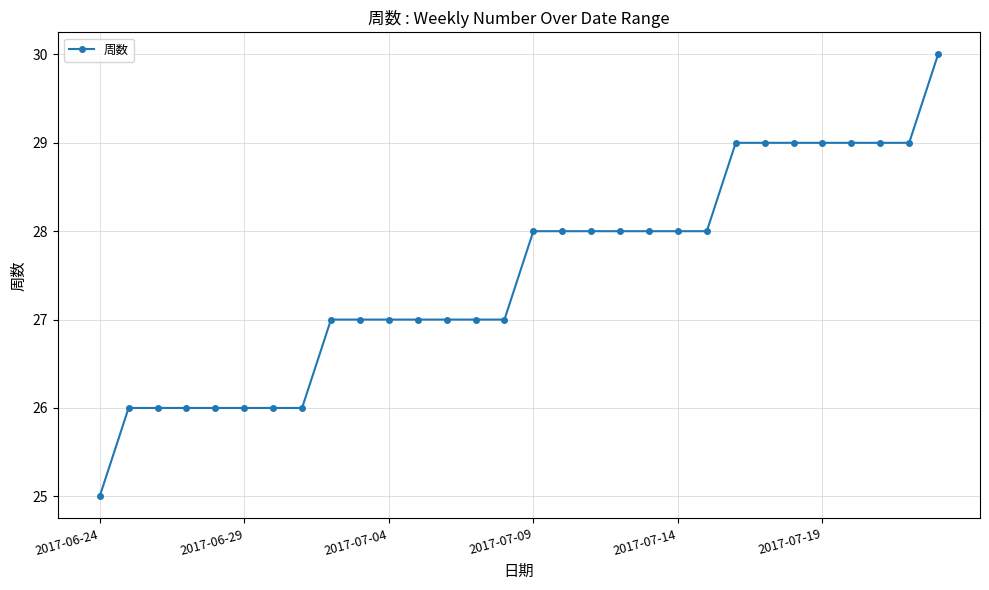

Count the values in the range 26 to 29.

28